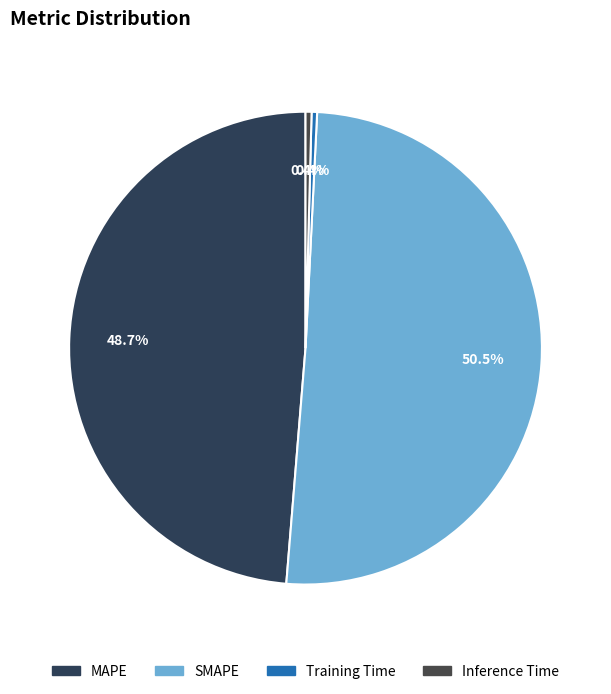

Between SMAPE and Inference Time, which is larger?

SMAPE